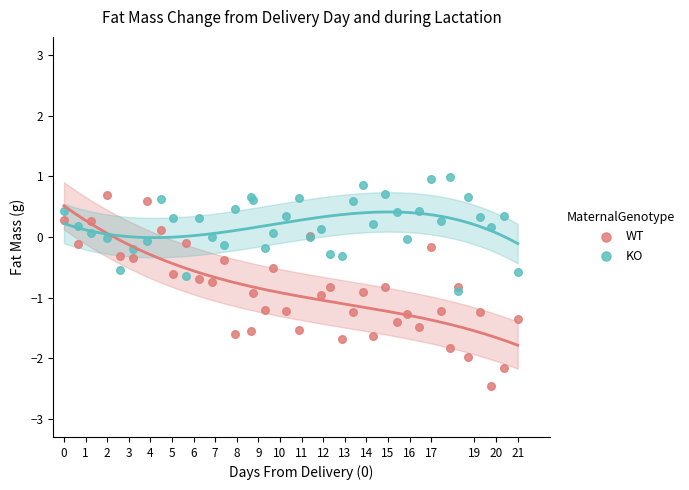

Which series has the largest Y range (max minus min)?

WT